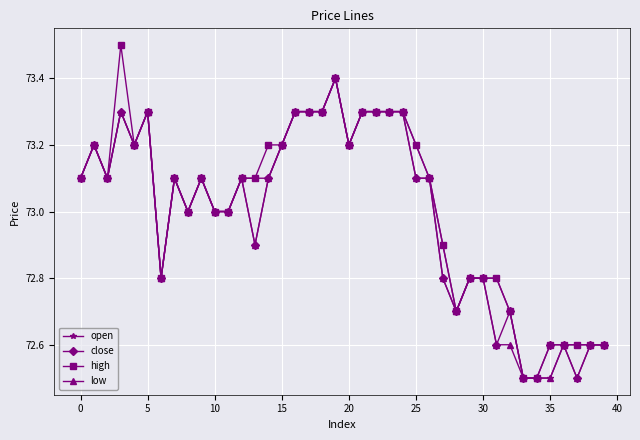

Count the number of categories in the chart.

40